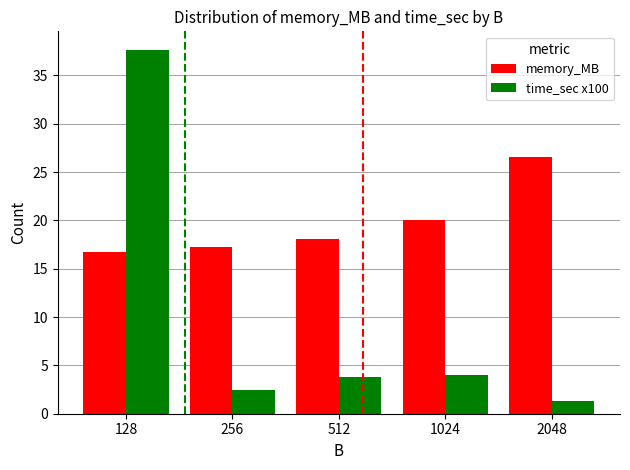

Does the chart contain any negative values?

No